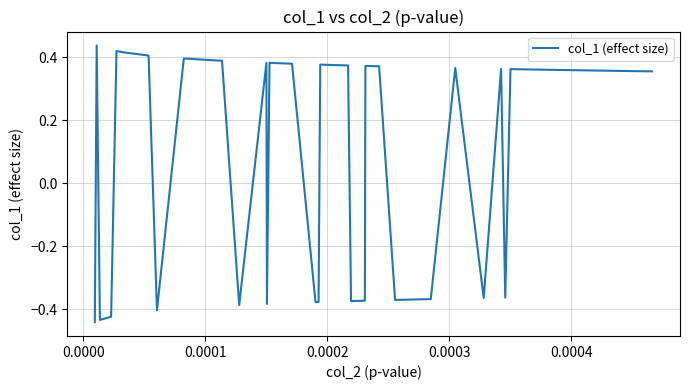

How many values are above zero?

23